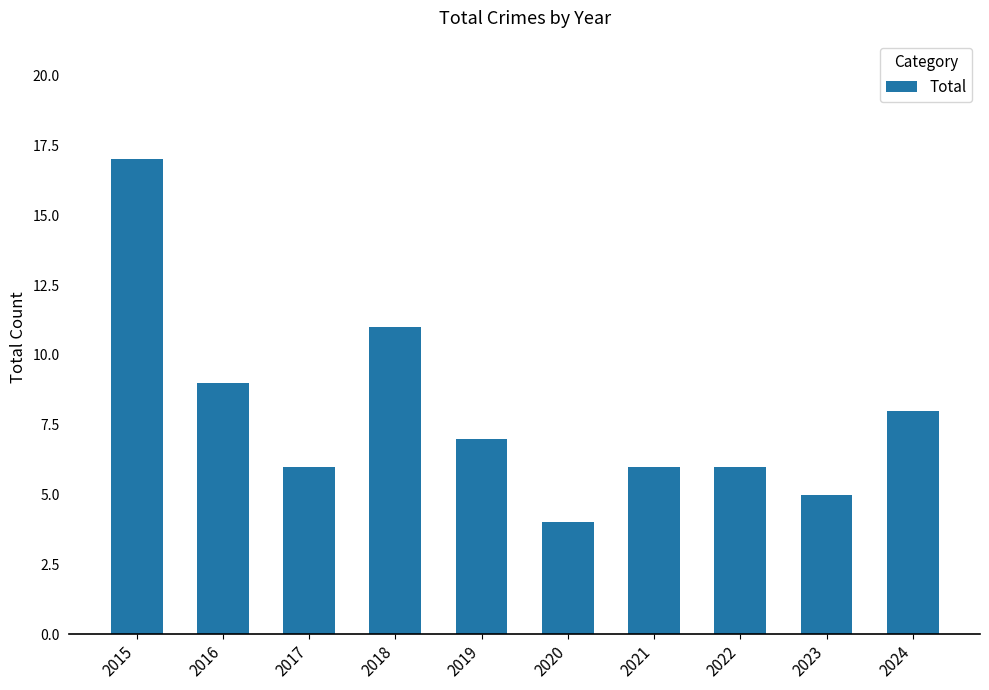

What is the difference between the maximum and minimum values?

13